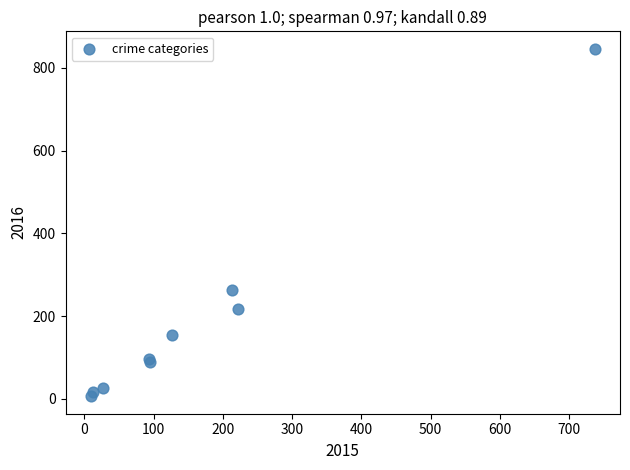

What Y value in the scatter plot is closest to 426?

263